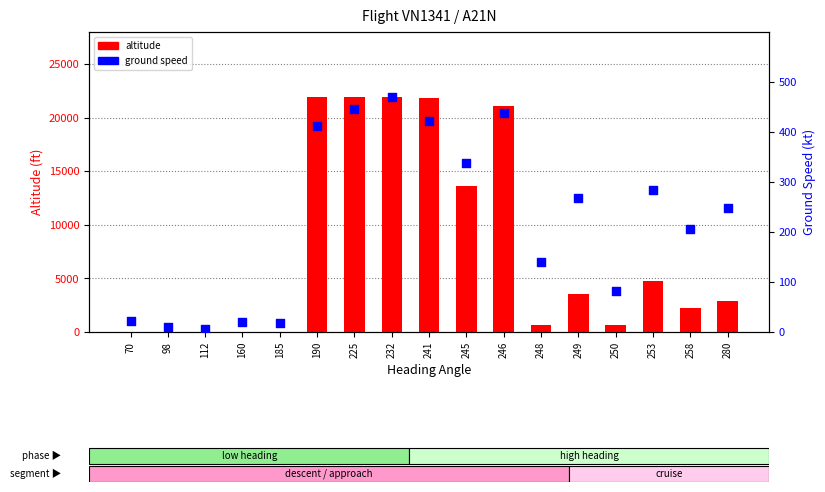

At which category is the sum across all series the highest?

232